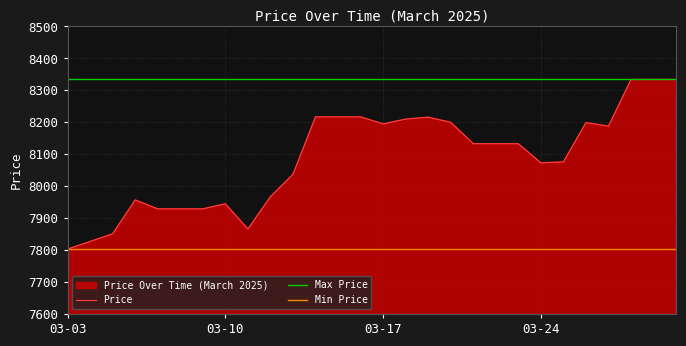

What is the difference between the maximum and minimum values?

531